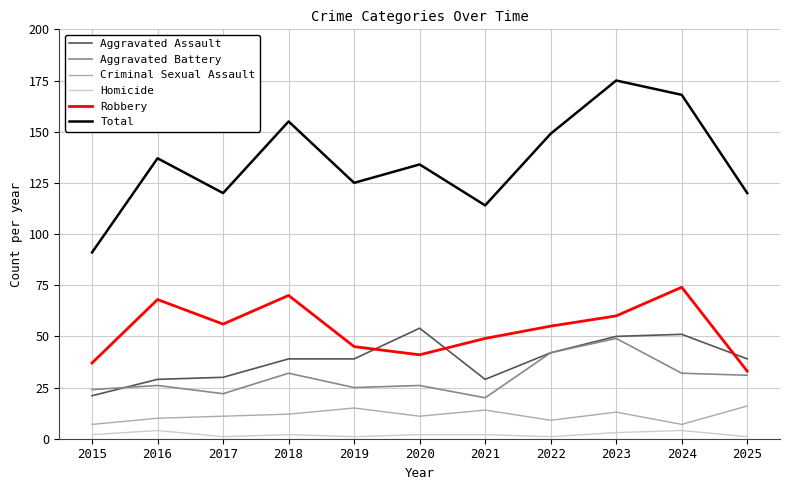

Which series has the largest total across all categories?

Total